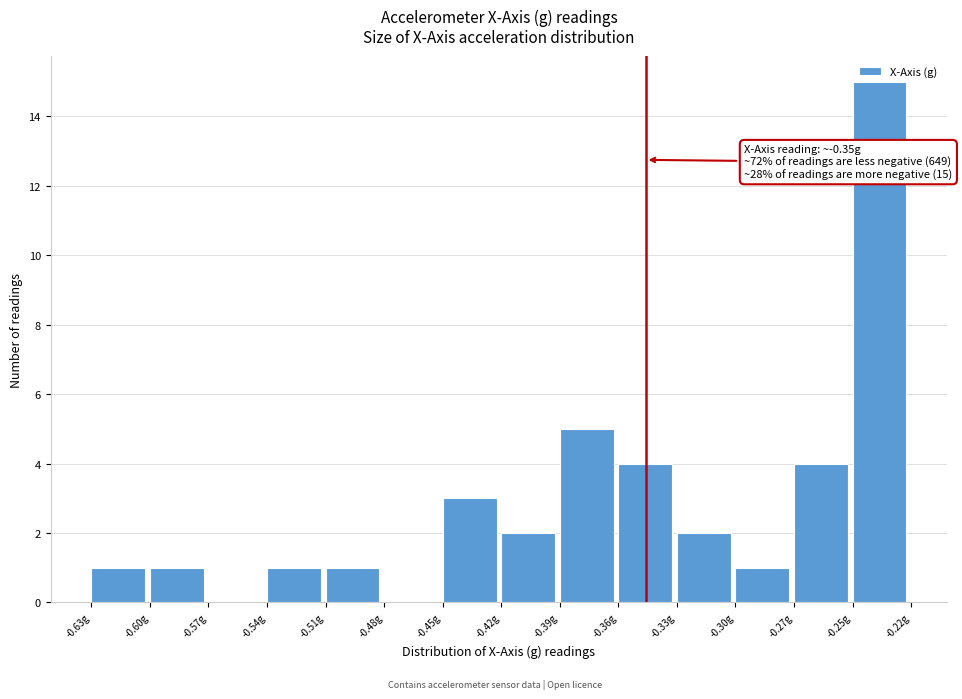

Reading left to right, what are all the values shown in this chart?

-0.63g=1	-0.60g=1	-0.57g=0	-0.54g=1	-0.51g=1	-0.48g=0	-0.45g=3	-0.42g=2	-0.39g=5	-0.36g=4	-0.33g=2	-0.30g=1	-0.27g=4	-0.25g=15